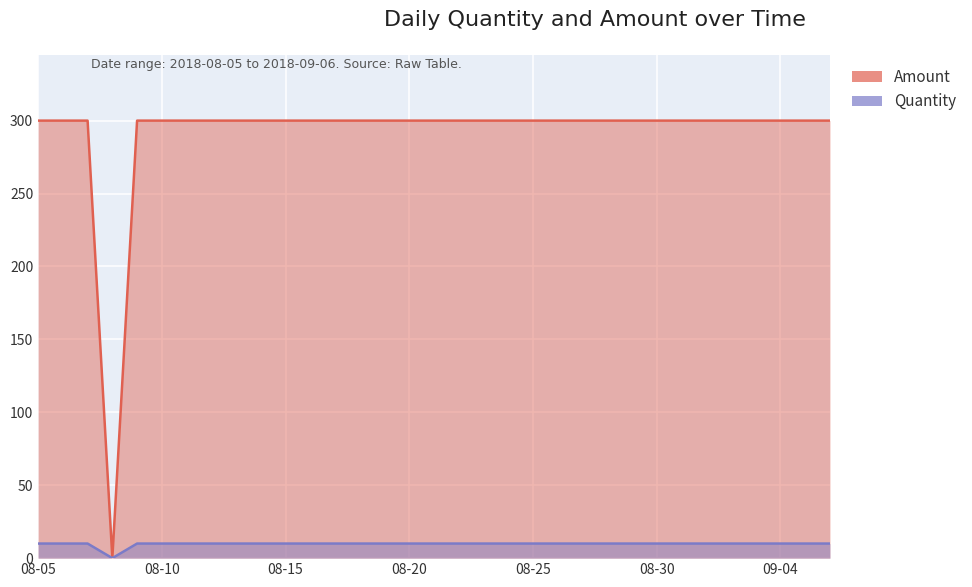

How many values in the Quantity series are below 10?

1